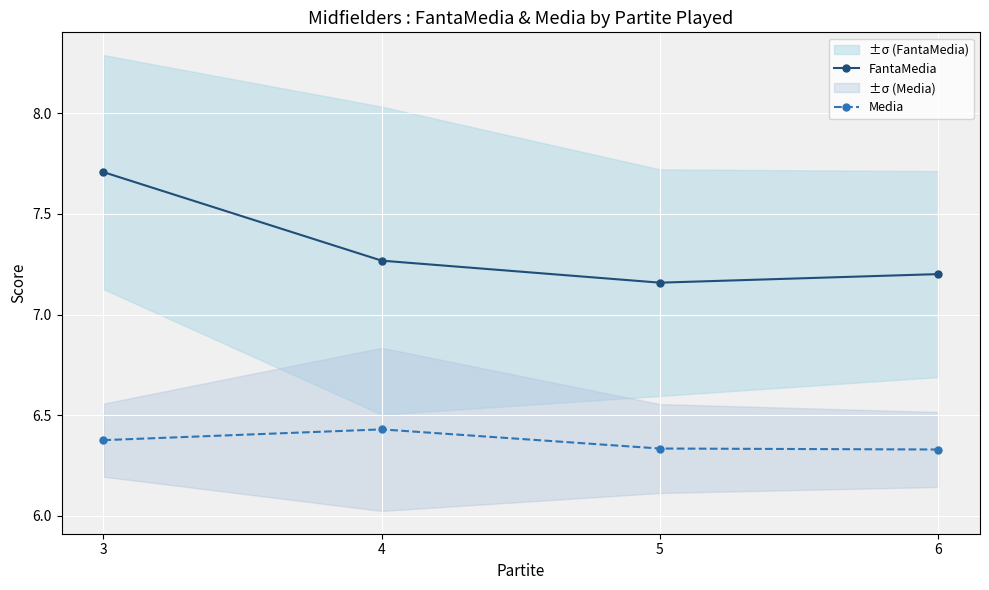

The FantaMedia series shows 1.6 at 5. True or false?

False